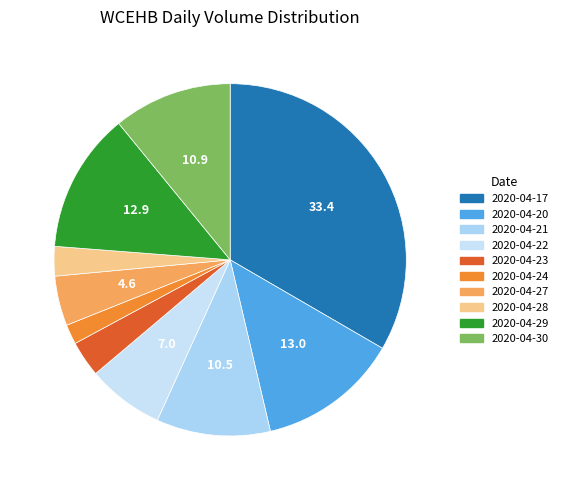

What is the largest slice in the pie chart?

2020-04-17